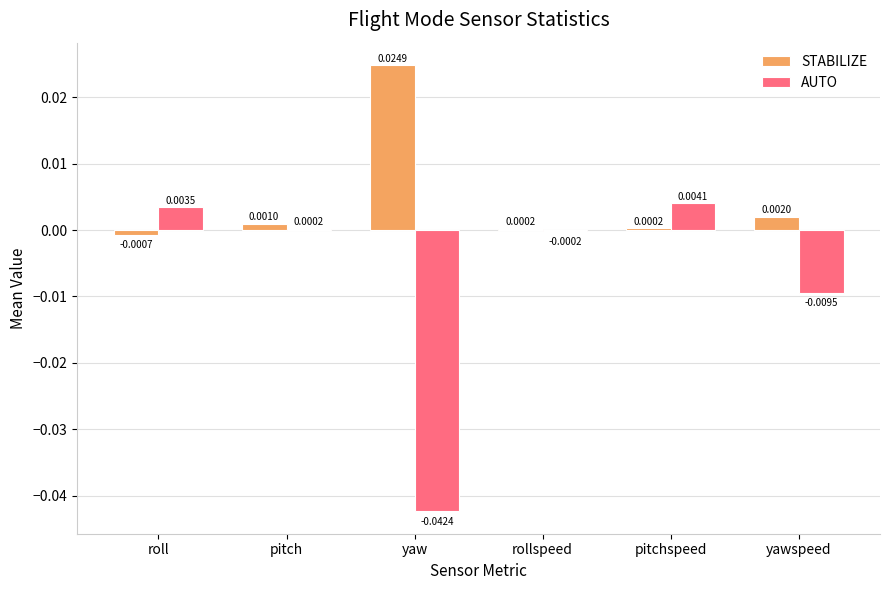

Which category has the highest value in the STABILIZE series?

yaw